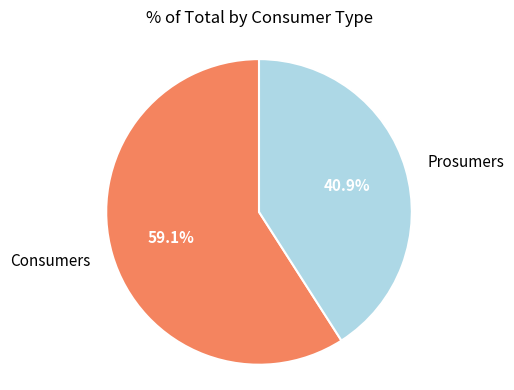

Count the number of slices in the pie.

2